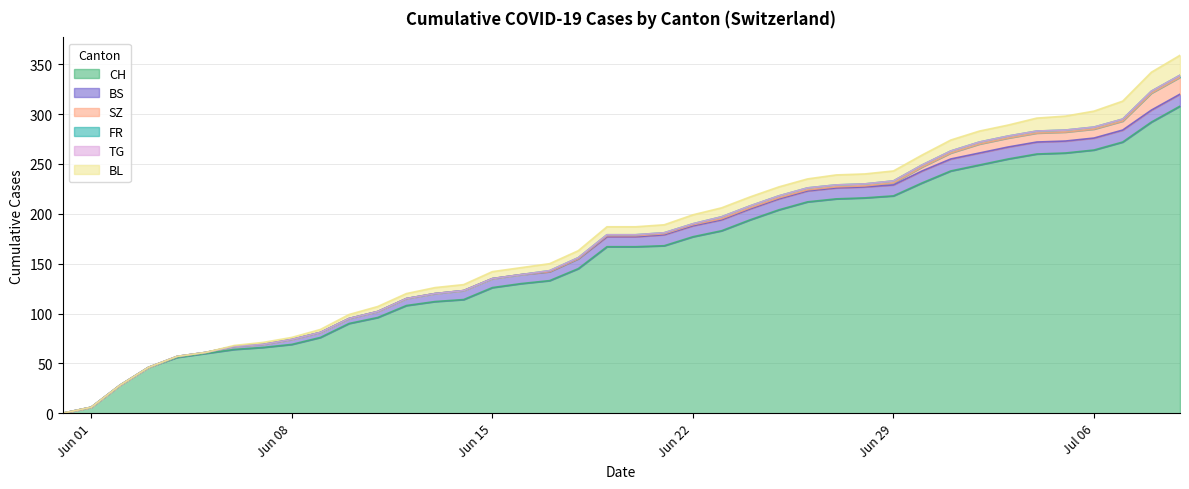

What is the difference between the highest and lowest values at 30?

231